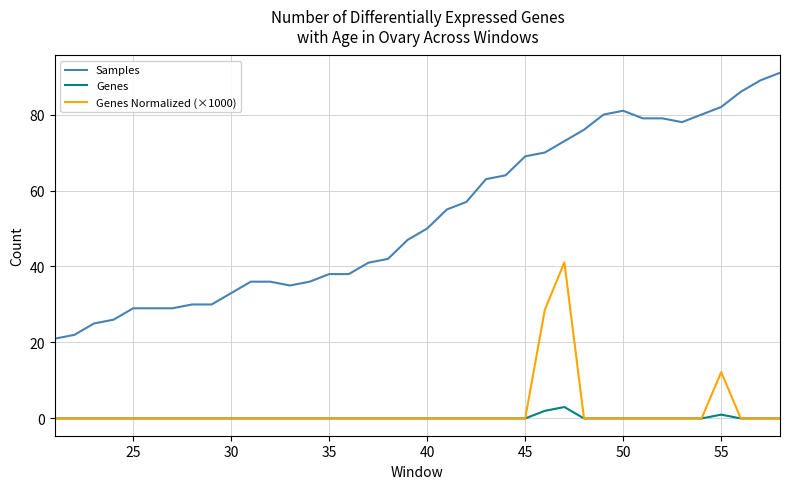

What is the highest value of the Samples series?

91.0